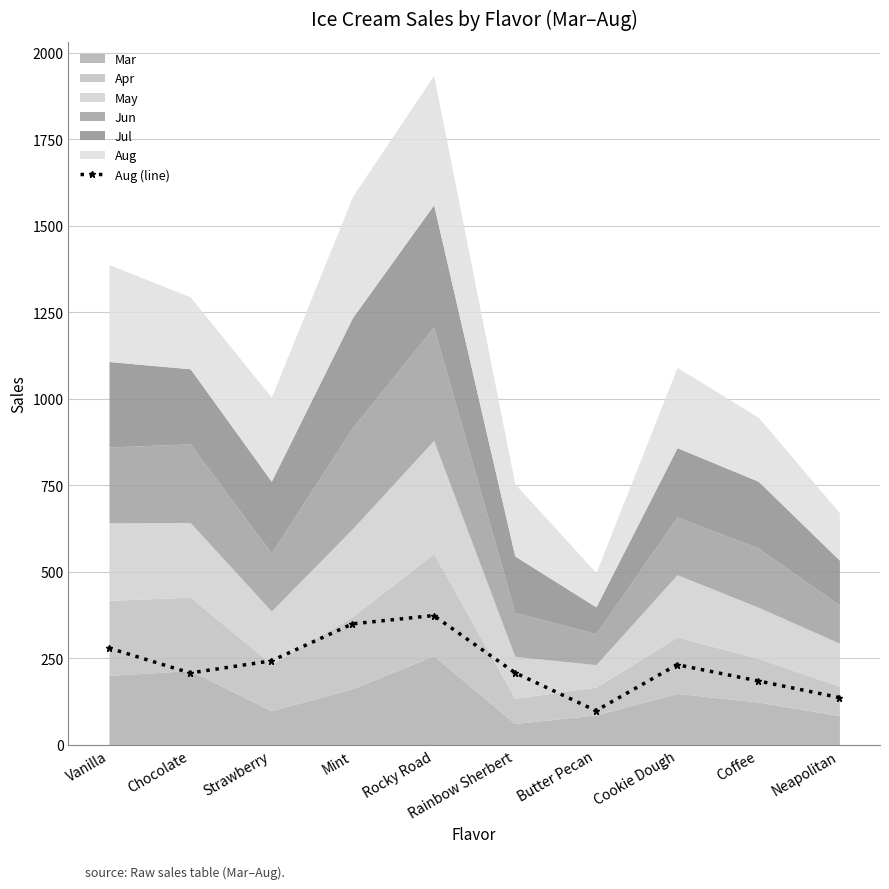

Read the Aug (line) value at Rainbow Sherbert.

209